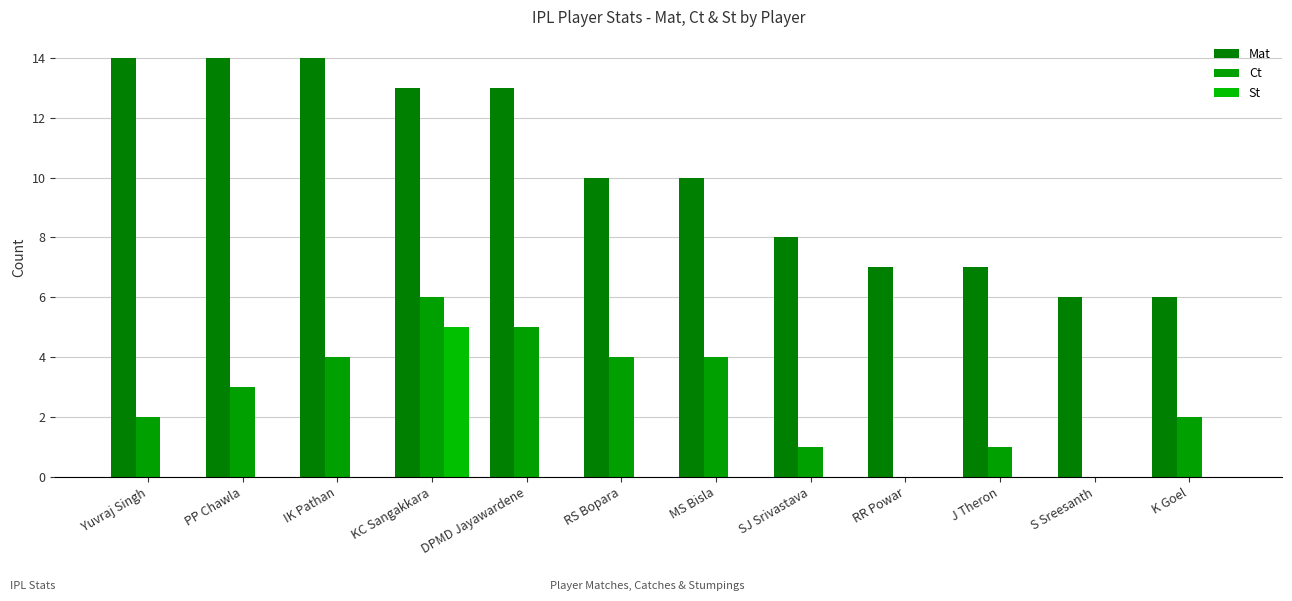

What is the value of the Ct bar at the 5th from the left?

5